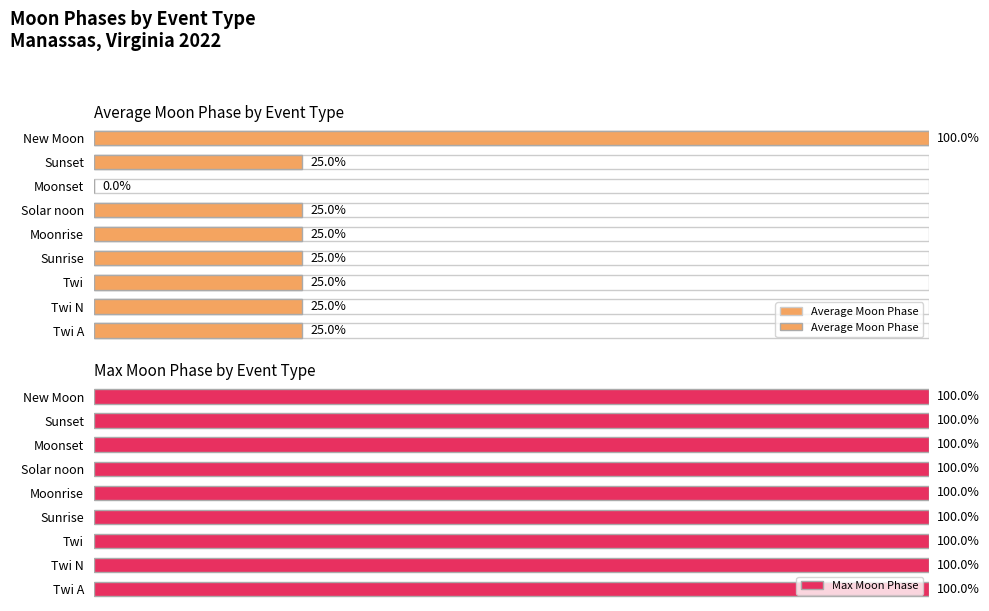

What is the maximum value shown in the chart?

100.0